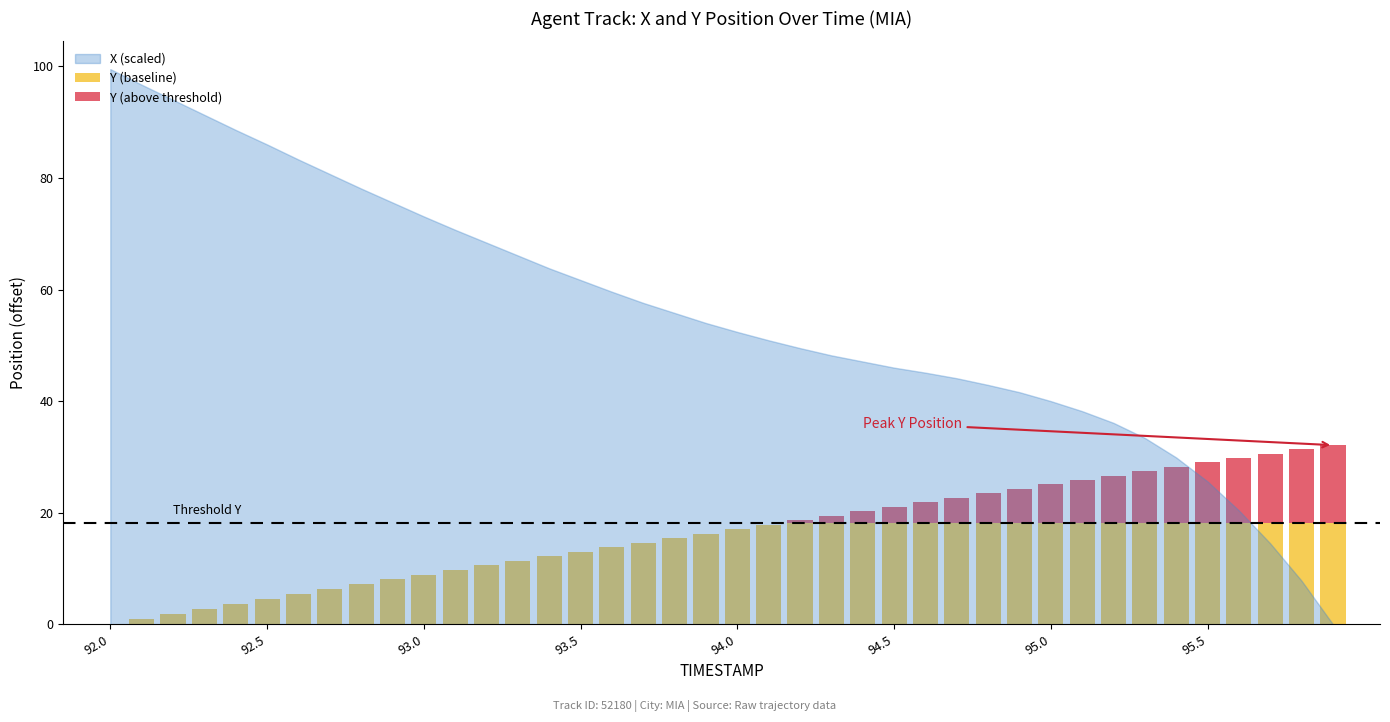

How many series are shown in this chart?

2